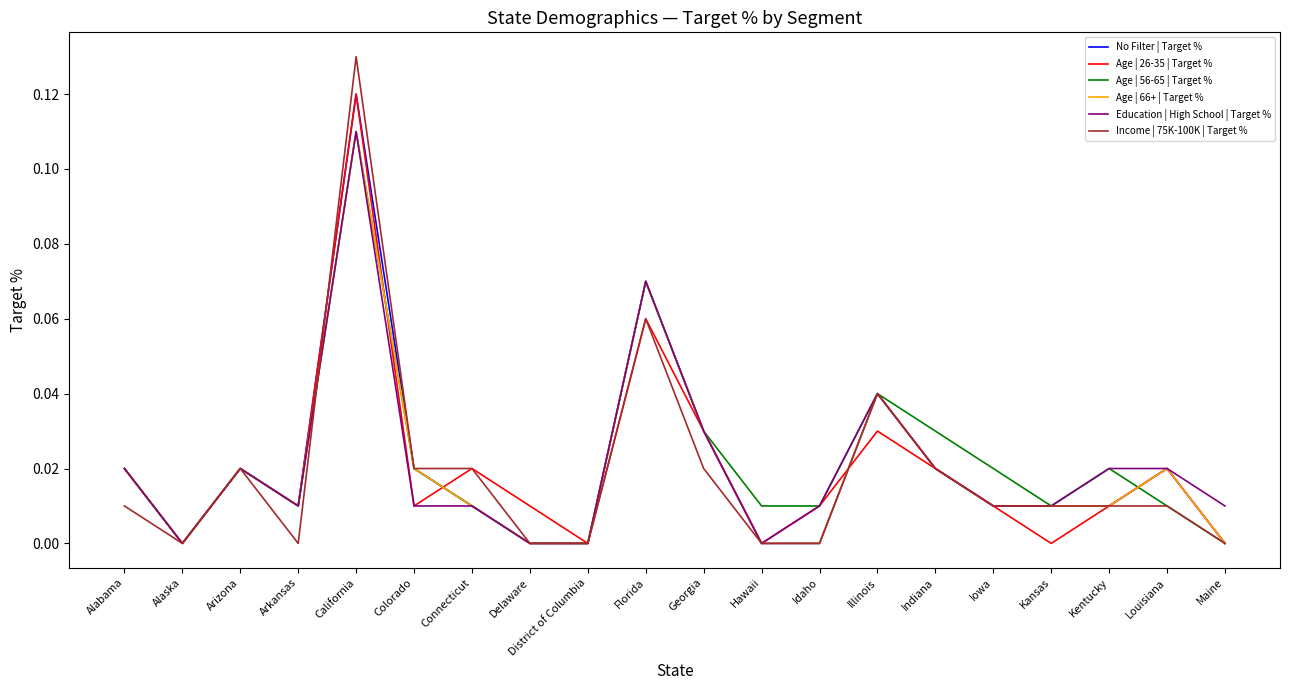

At which label does Education | High School | Target % reach its peak?

California